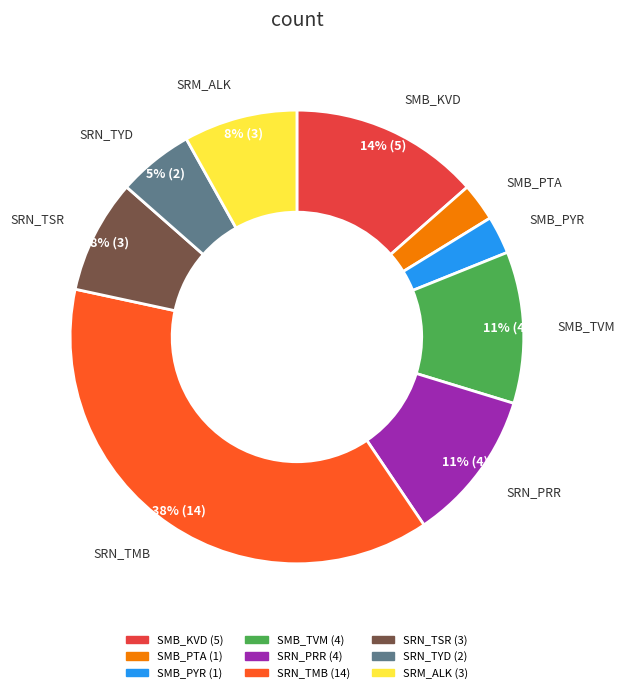

Which category has the biggest portion of the pie?

SRN_TMB